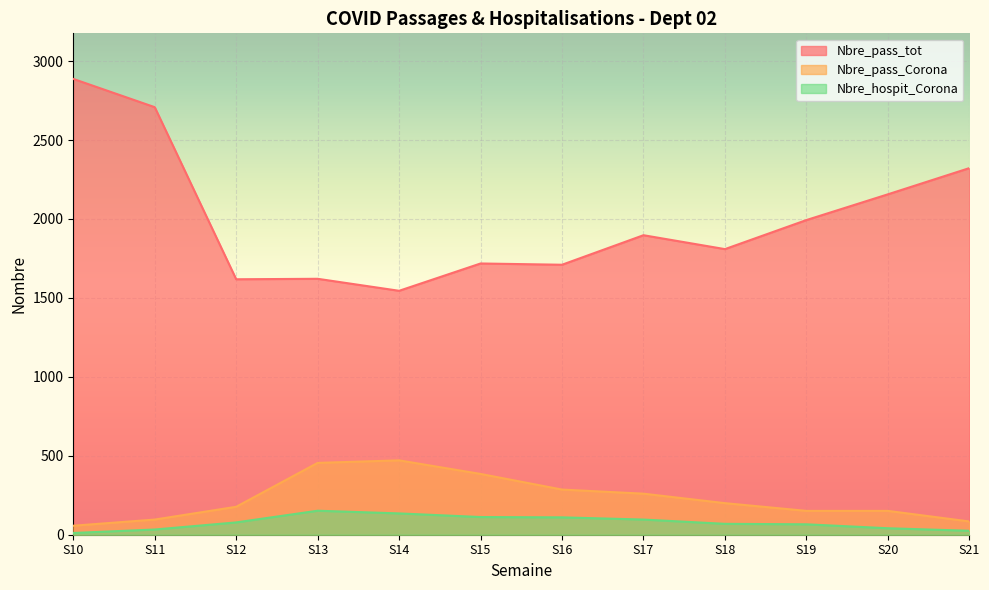

What is the spread (max minus min) of values at S18?

1740